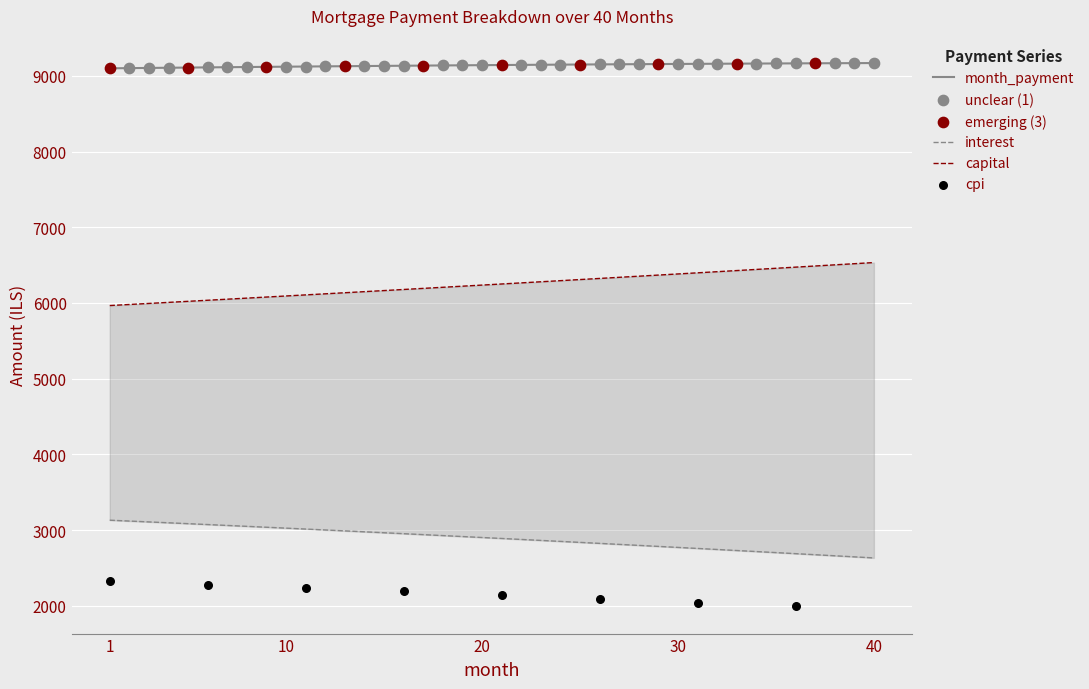

Is the value of interest at 6 greater than the value of capital at 7?

No